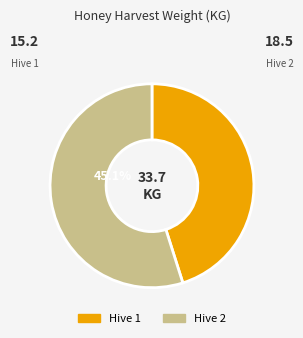

Count the number of slices in the pie.

2